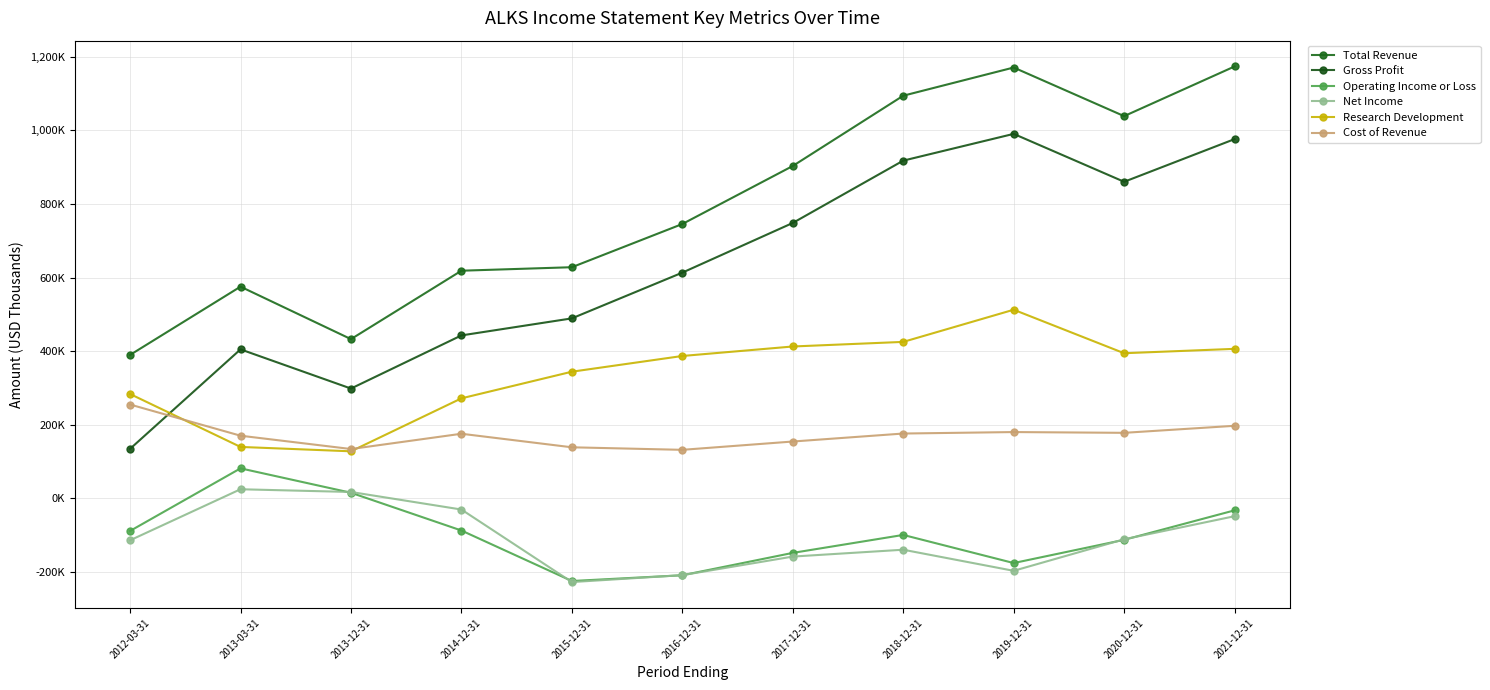

What is the difference between the second highest and second lowest values in the Cost of Revenue series?

63100